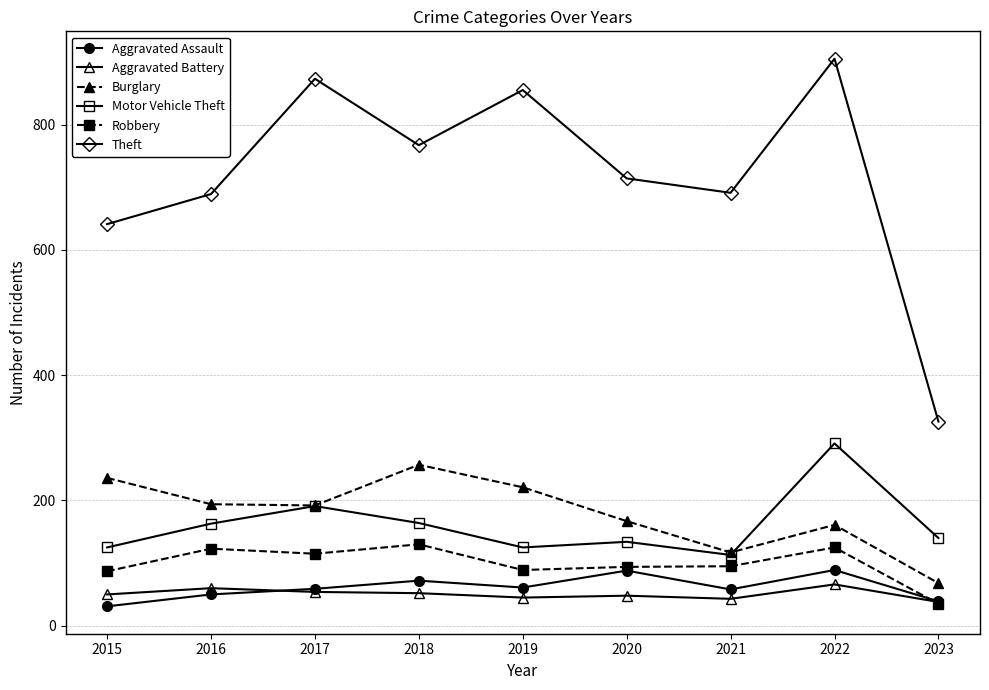

Which series has the largest range (max minus min)?

Theft